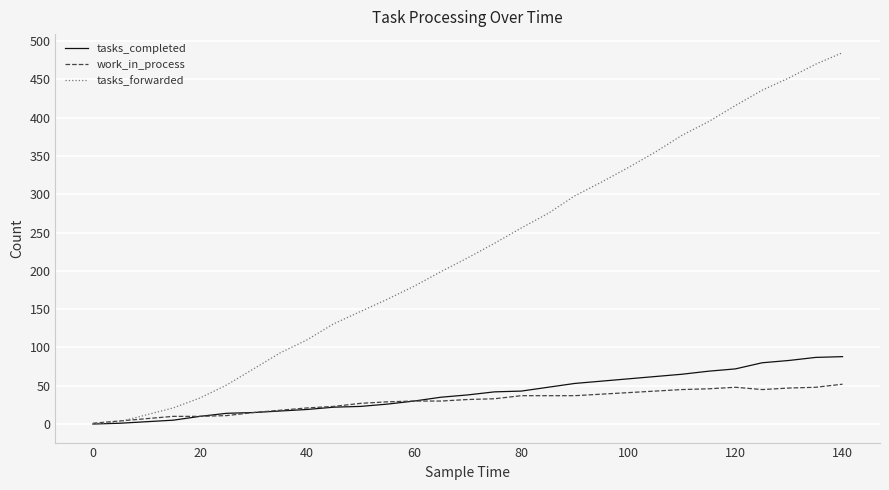

List the series in order of their peak value, highest first.

tasks_forwarded, tasks_completed, work_in_process